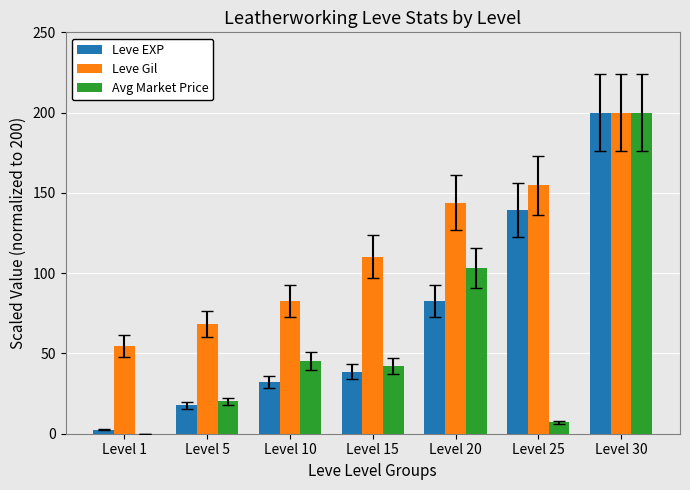

What is the total value across all series at Level 20?

329.7